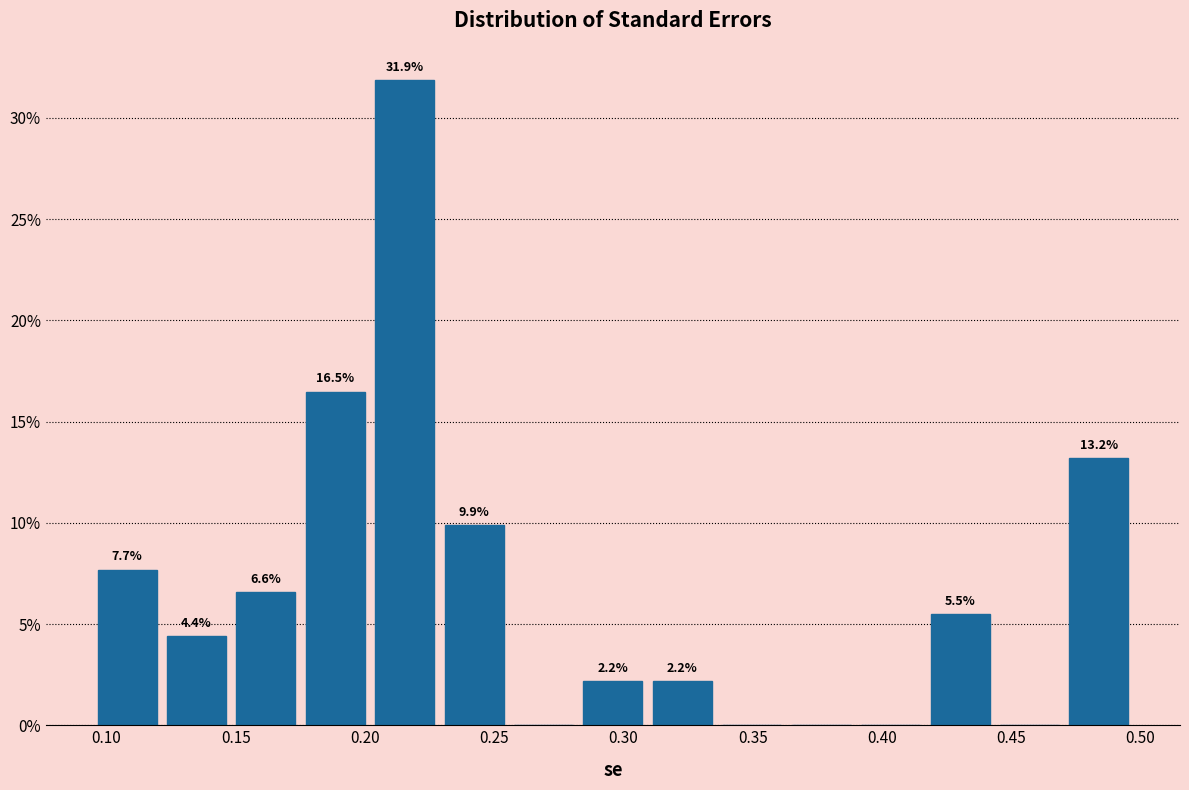

Over which range of the x-axis is the bar tallest?

0.200 to 0.230